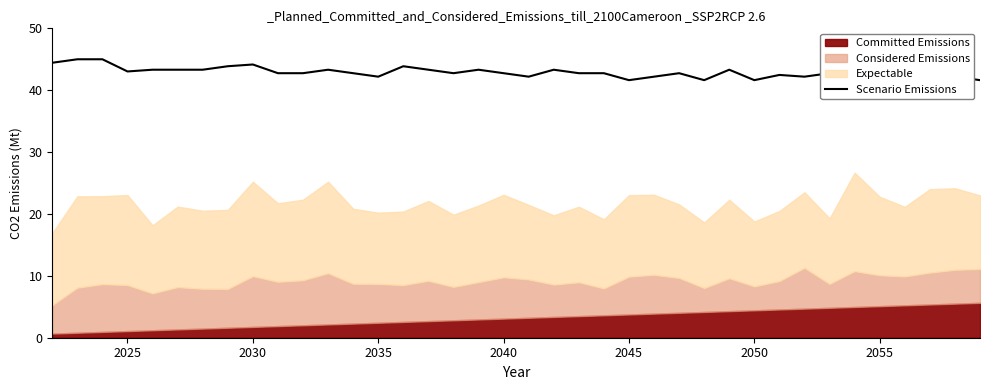

The value of Scenario Emissions at 2040 is 62.7. True or false?

False